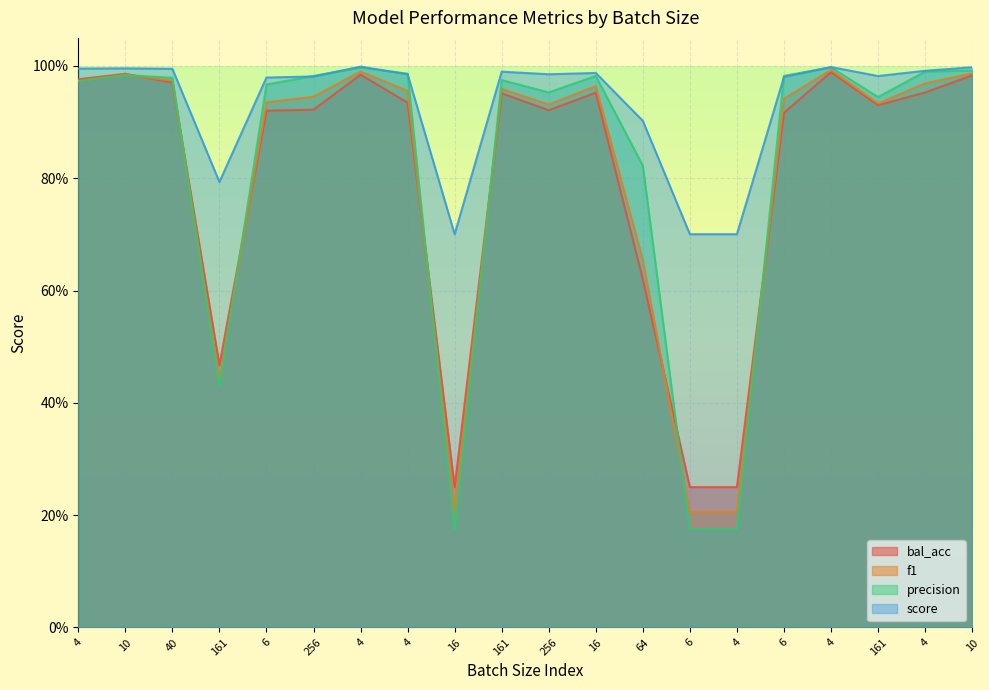

Where do f1 and precision first cross each other?

10 and 40